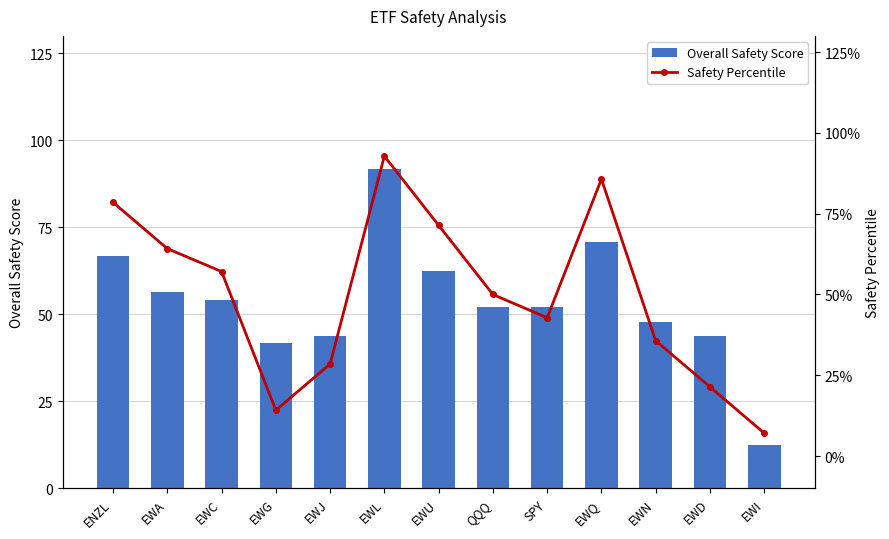

At which category is the sum across all series the highest?

EWL